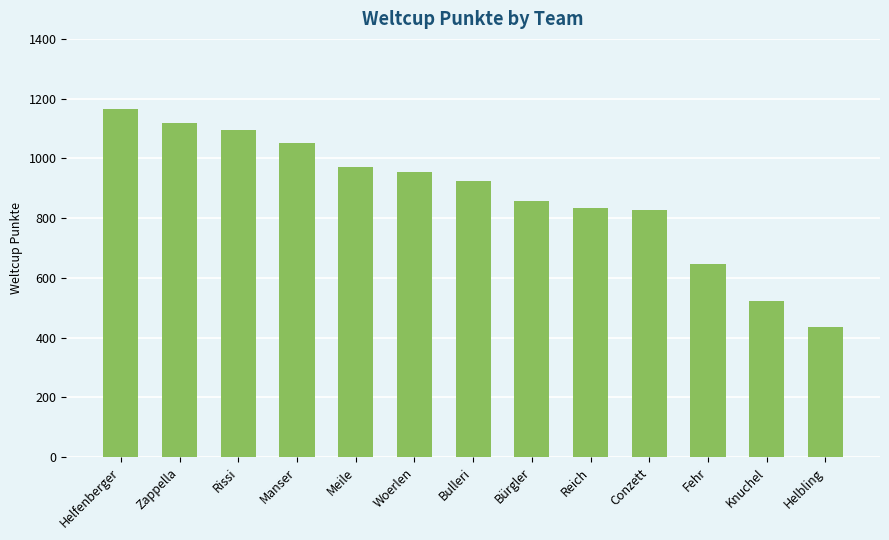

How many values are below 926?

6